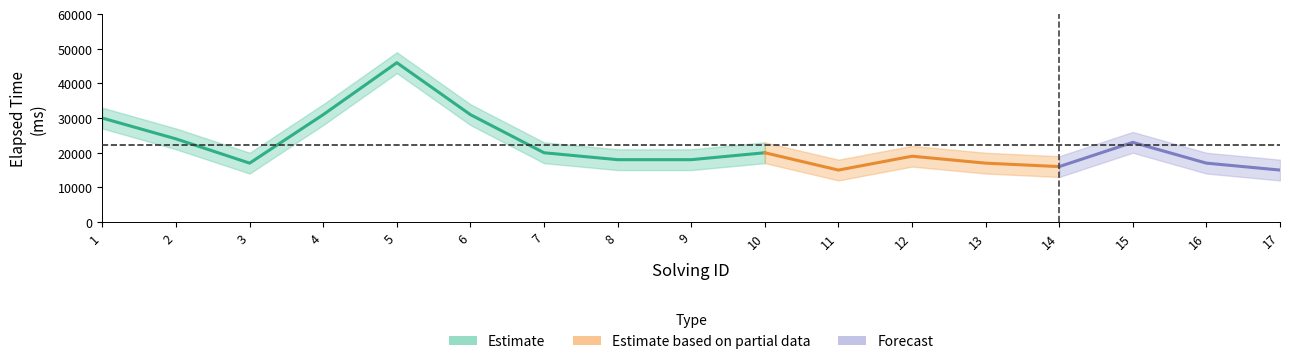

What is the minimum value shown in the chart?

12000